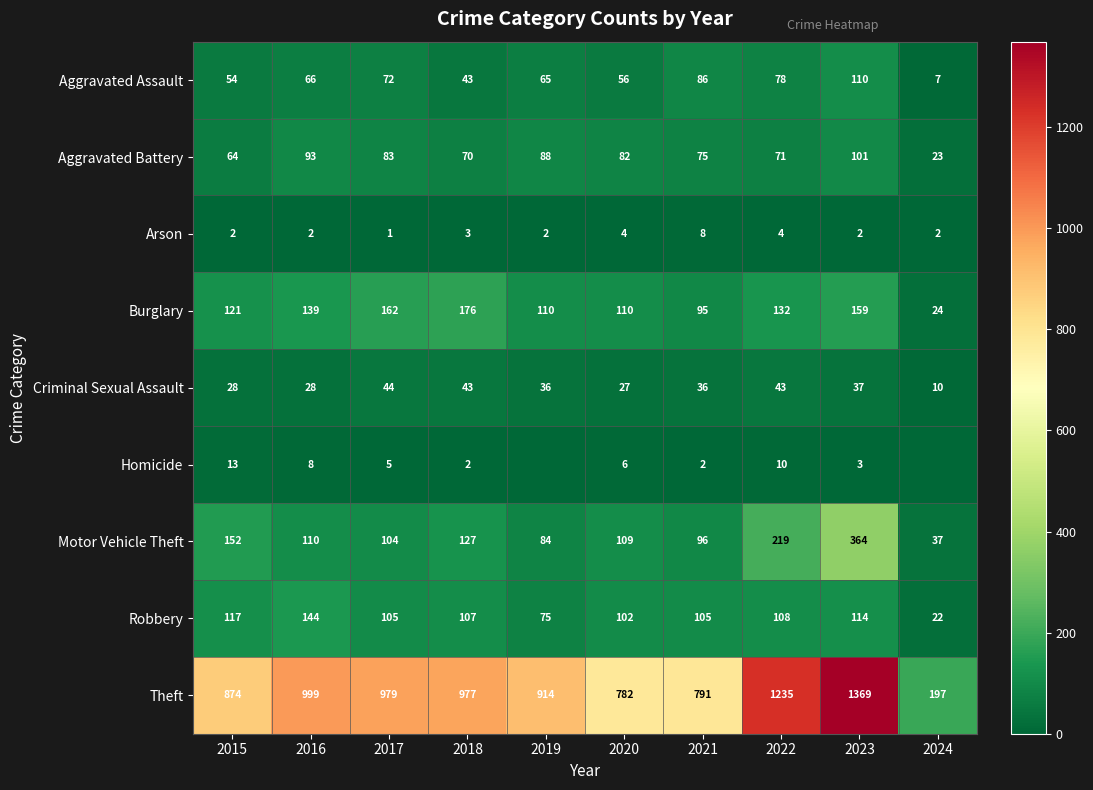

Between 2017 and 2020, which series saw the biggest shift?

Theft